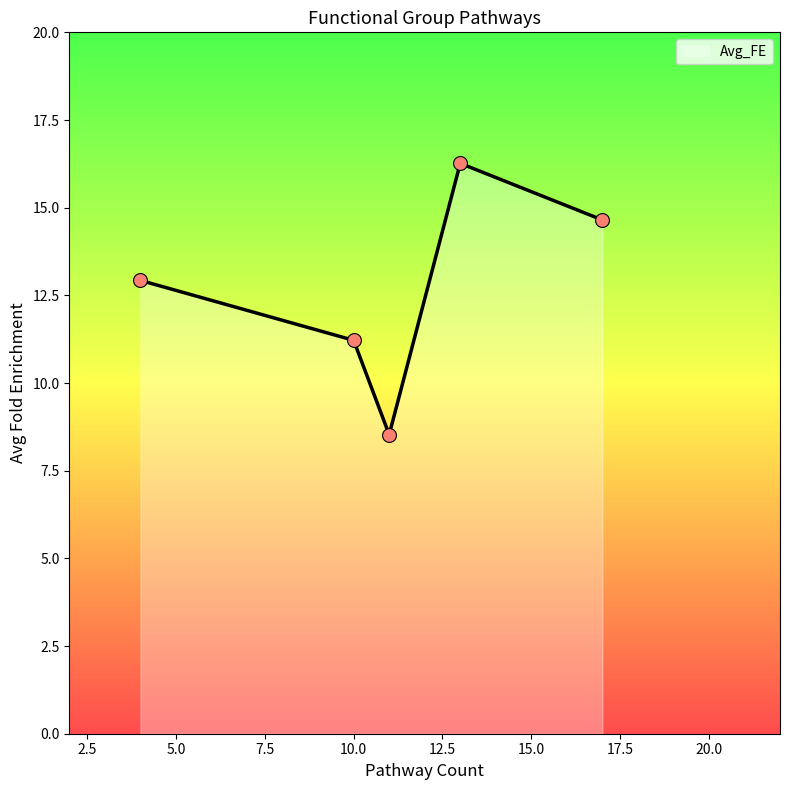

True or false: the data has more than 0 interior local peaks.

True